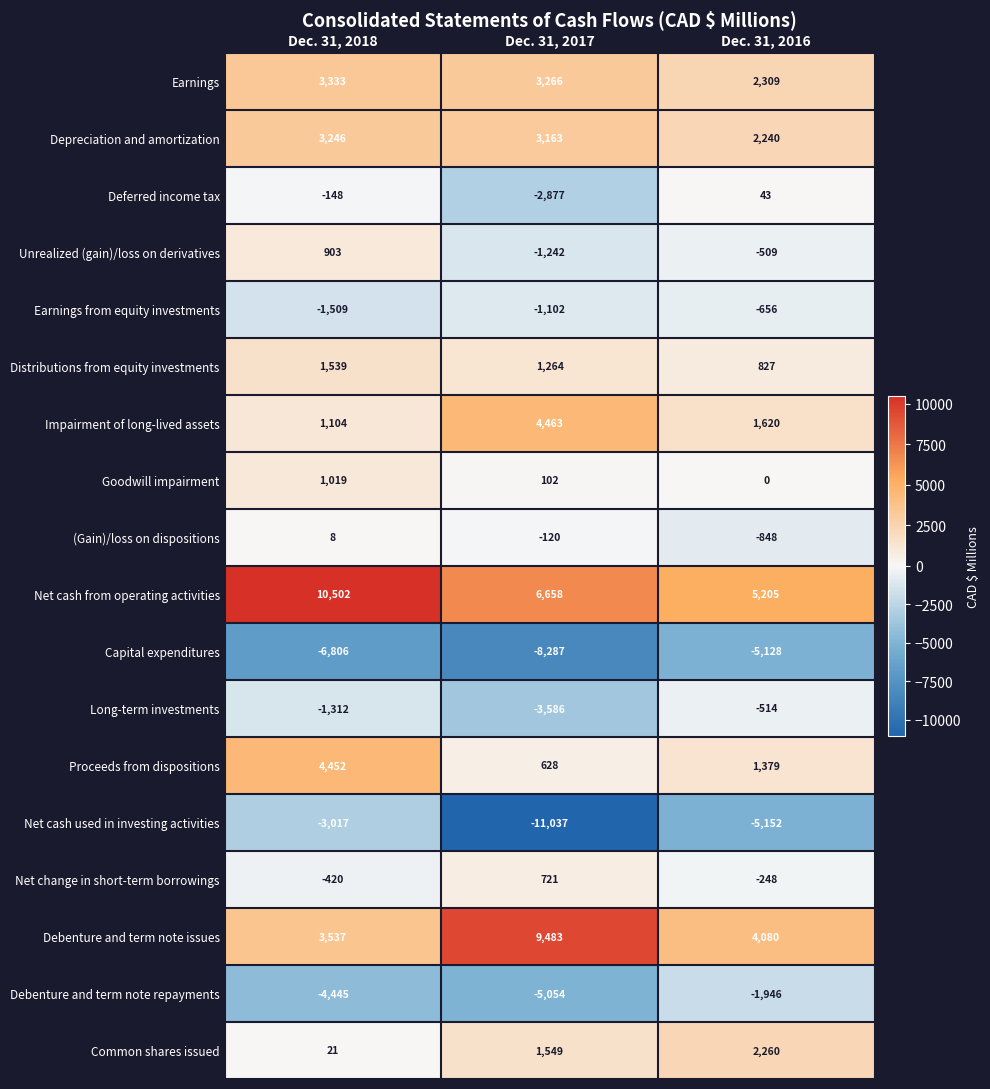

At Dec. 31, 2017, list the series in order from smallest to largest.

Net cash used in investing activities, Capital expenditures, Debenture and term note repayments, Long-term investments, Deferred income tax, Unrealized (gain)/loss on derivatives, Earnings from equity investments, (Gain)/loss on dispositions, Goodwill impairment, Proceeds from dispositions, Net change in short-term borrowings, Distributions from equity investments, Common shares issued, Depreciation and amortization, Earnings, Impairment of long-lived assets, Net cash from operating activities, Debenture and term note issues